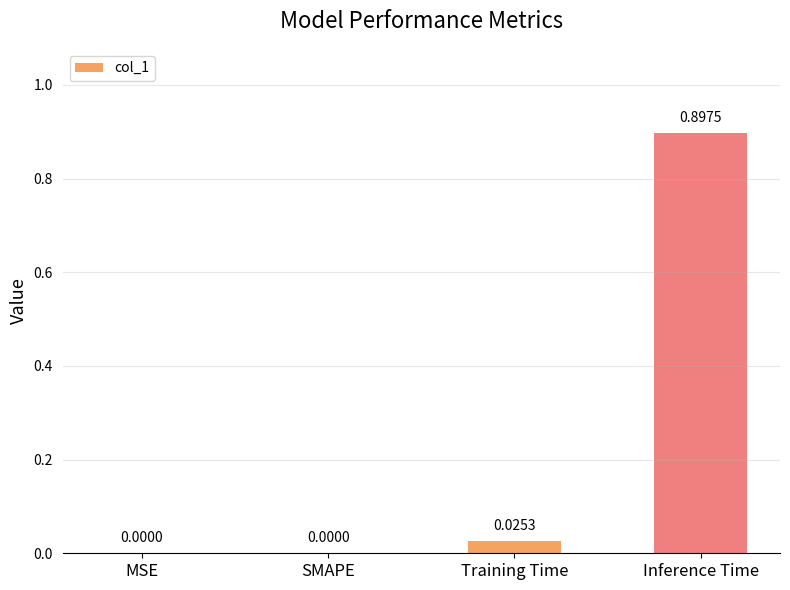

At which category does the chart reach its peak across all series?

Inference Time